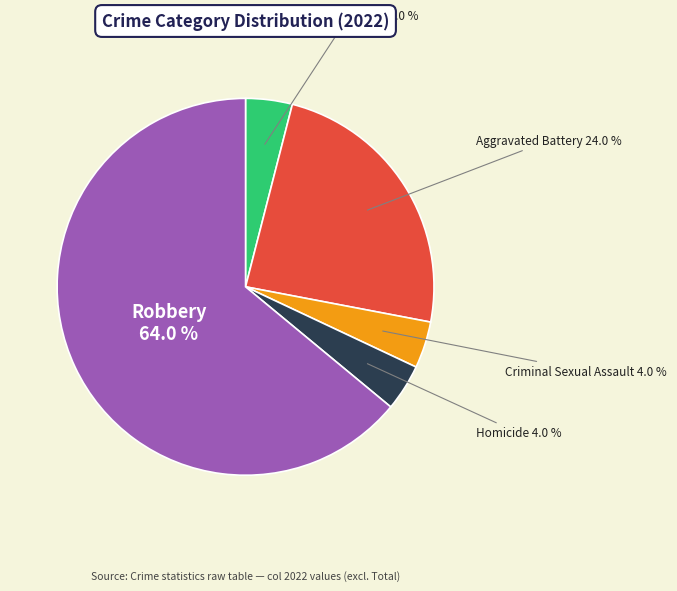

Combined, what portion of the pie is Aggravated Assault and Aggravated Battery?

28.0%